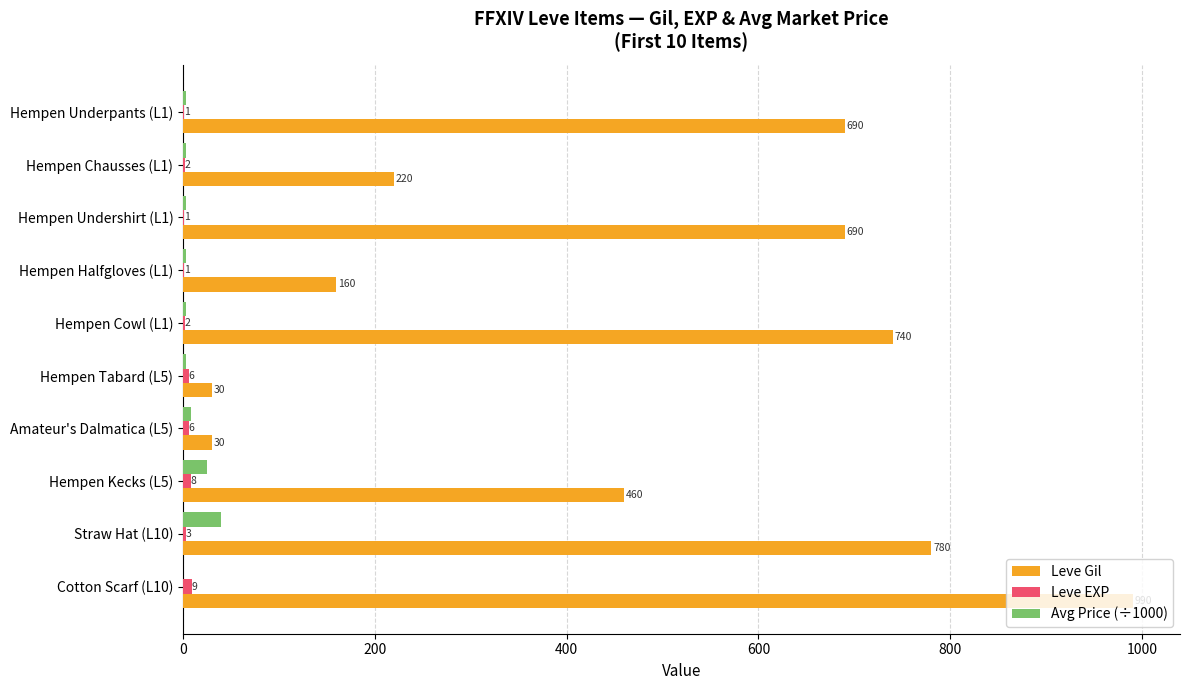

Is it true that Leve Gil equals 30.0 at Hempen Tabard (L5)?

True